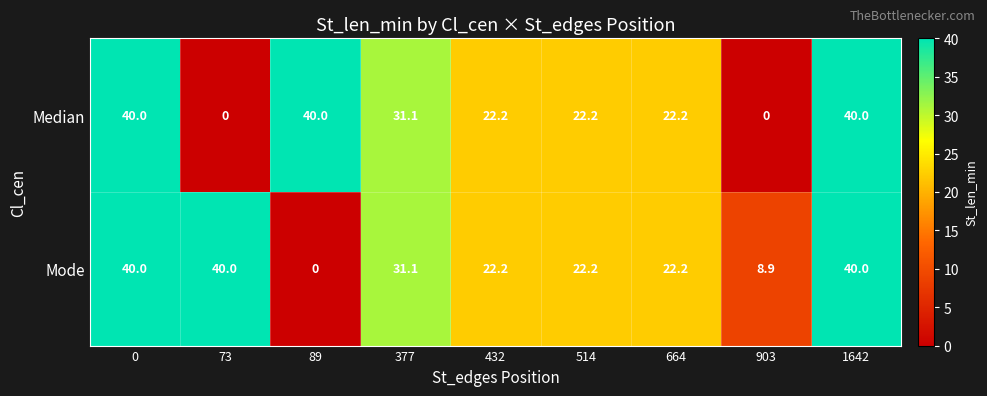

What is the difference between the maximum and second lowest values in the Mode series?

31.1